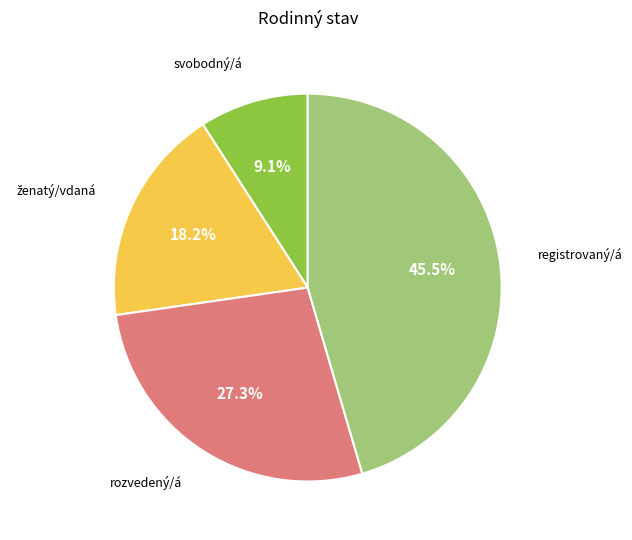

Does any single category account for the majority?

No